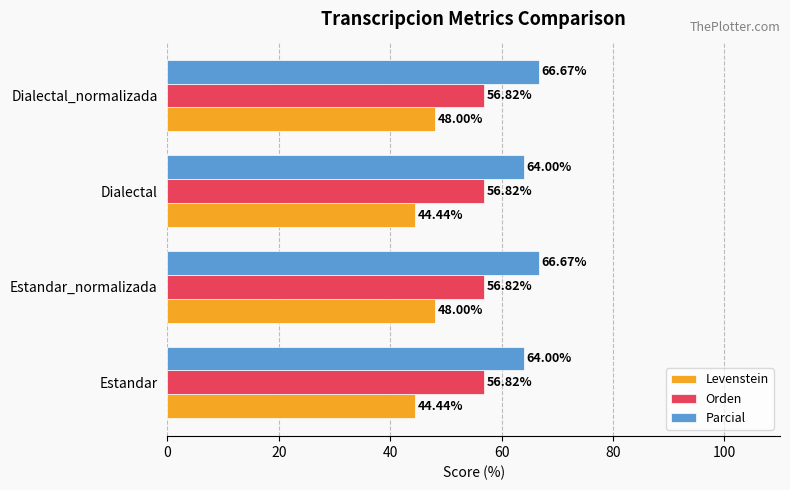

List the series in order of their overall mean, highest first.

Parcial, Orden, Levenstein